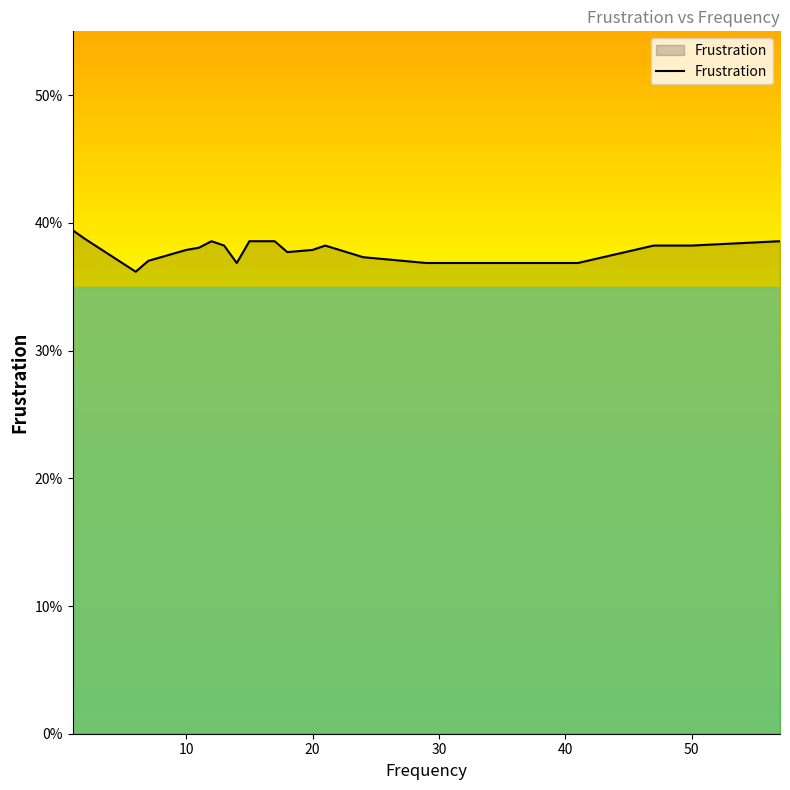

Is this an area chart (filled region under the line)?

Yes